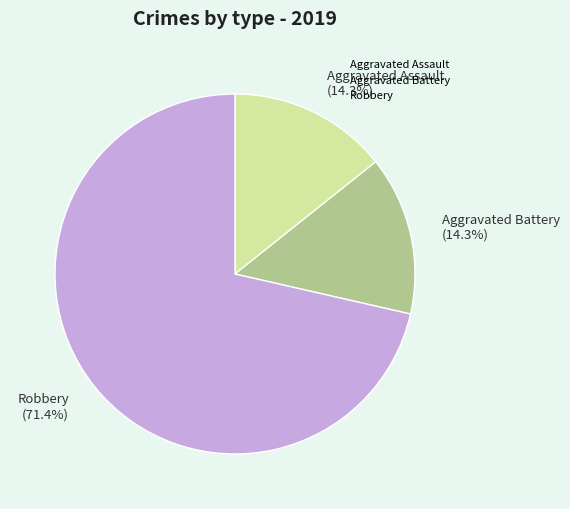

What percentage is the Aggravated Battery slice, to the nearest percent?

14%